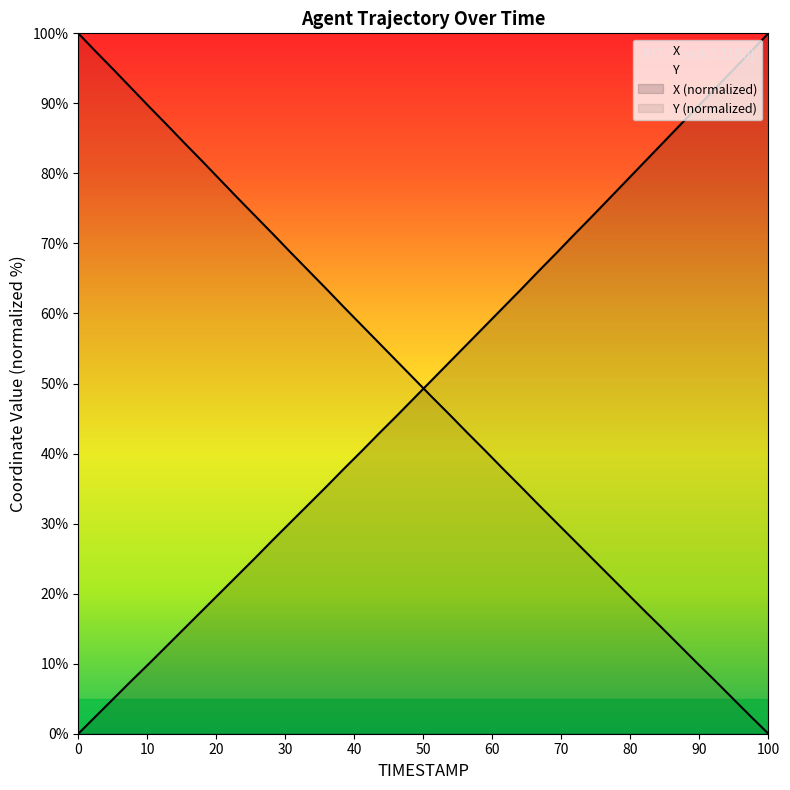

True or false: Y has a value of 102.6 at 107.5.

False